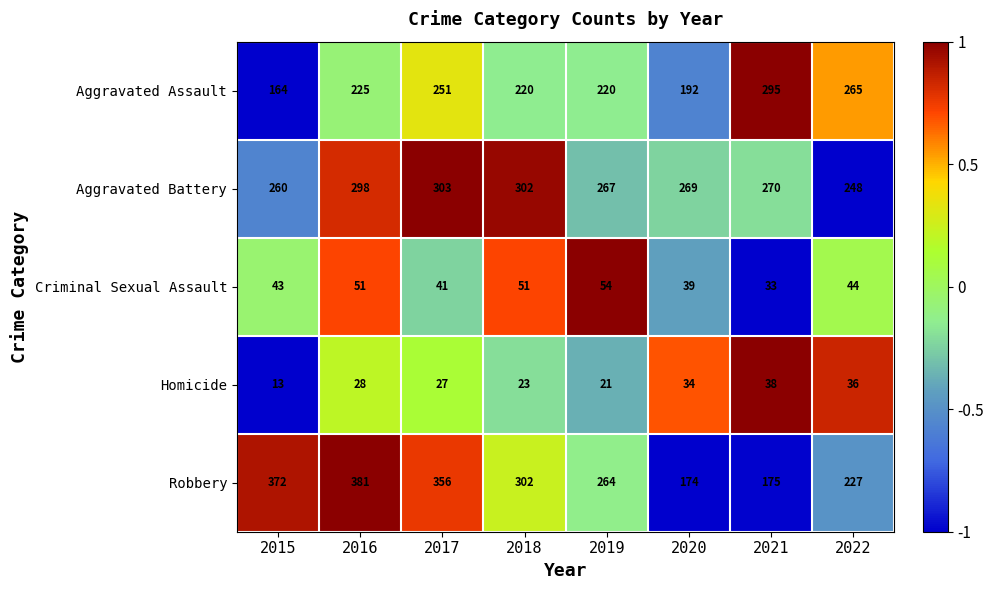

What is the smallest value displayed?

13